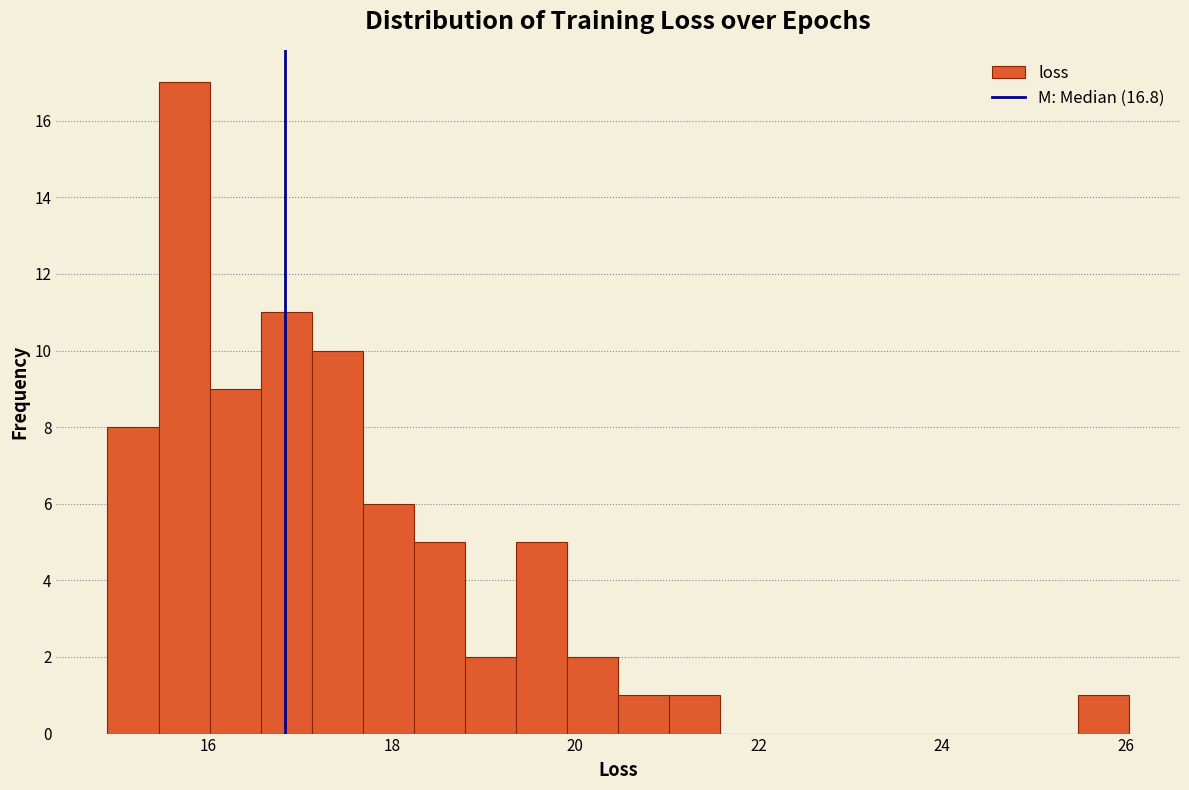

Read against the x-axis, roughly where is the centre of the tallest bar?

15.8